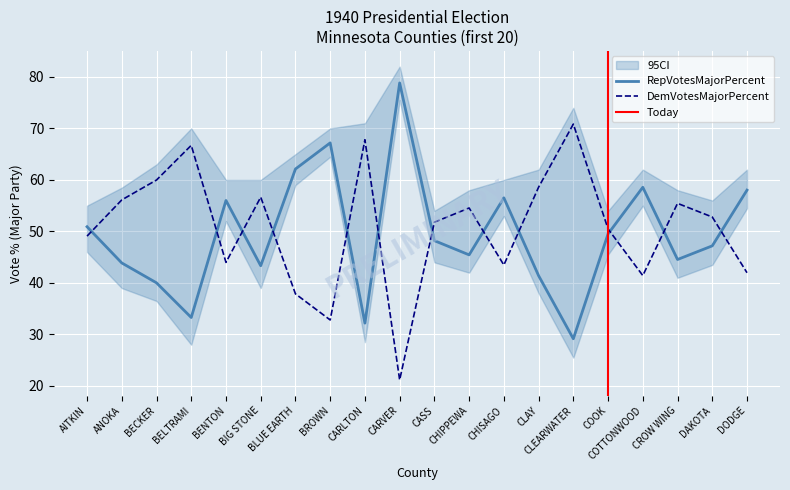

What is the label of the 18th point from the right?

BECKER